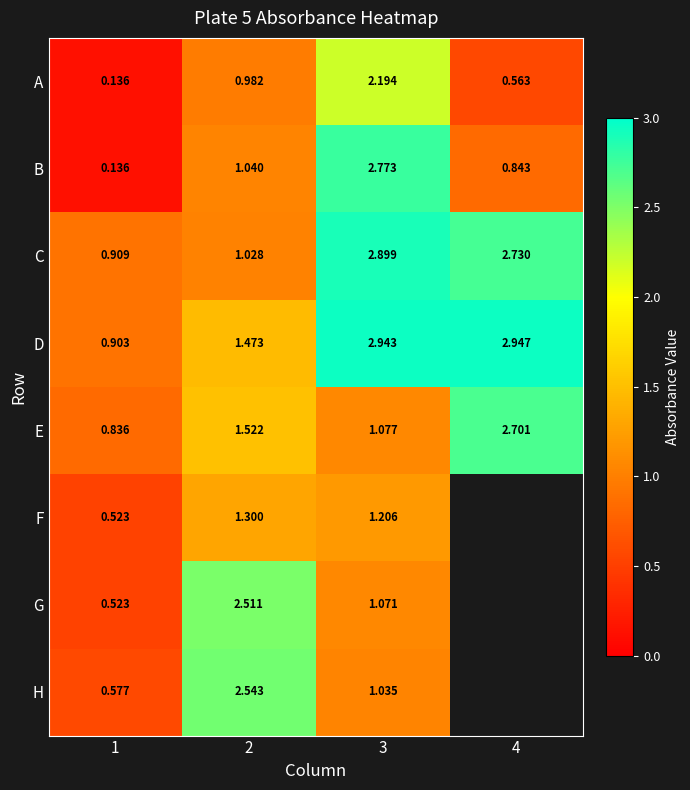

What is the total value across all series at 2?

12.4